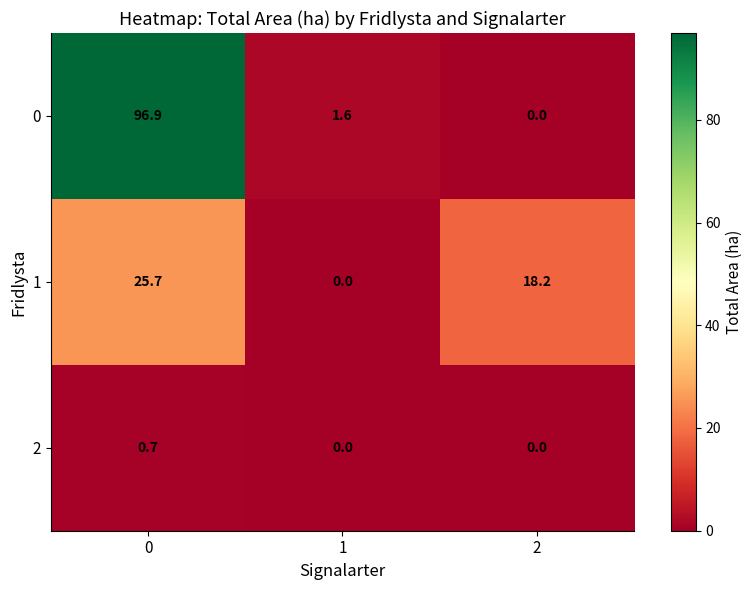

Reading left to right, list all the values displayed in this chart.

0: 0=96.9	1=1.6	2=0.0
1: 0=25.7	1=0.0	2=18.2
2: 0=0.7	1=0.0	2=0.0